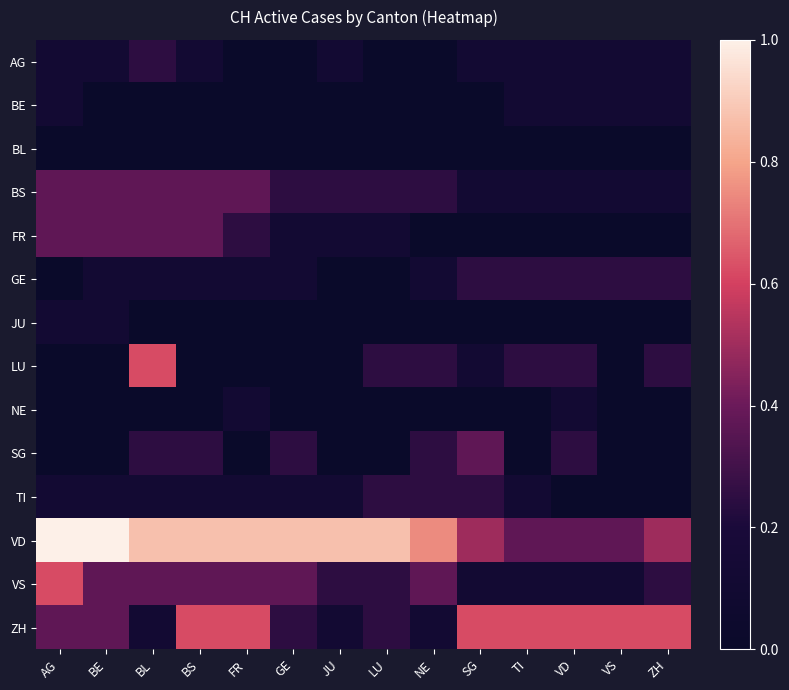

How many data points does each series have?

14